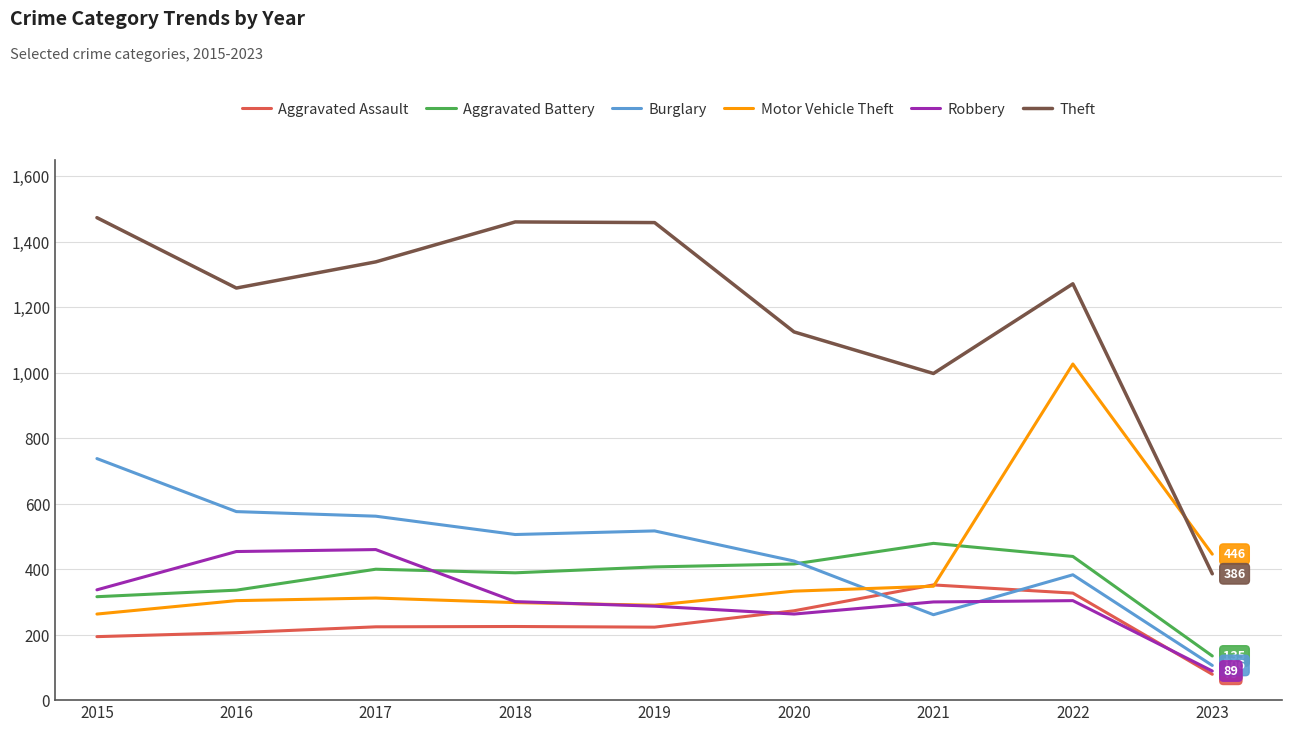

What is the highest value of the Burglary series?

738